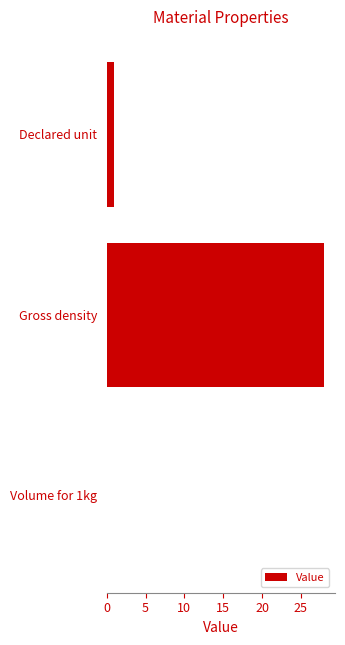

What is the greatest value displayed?

28.0